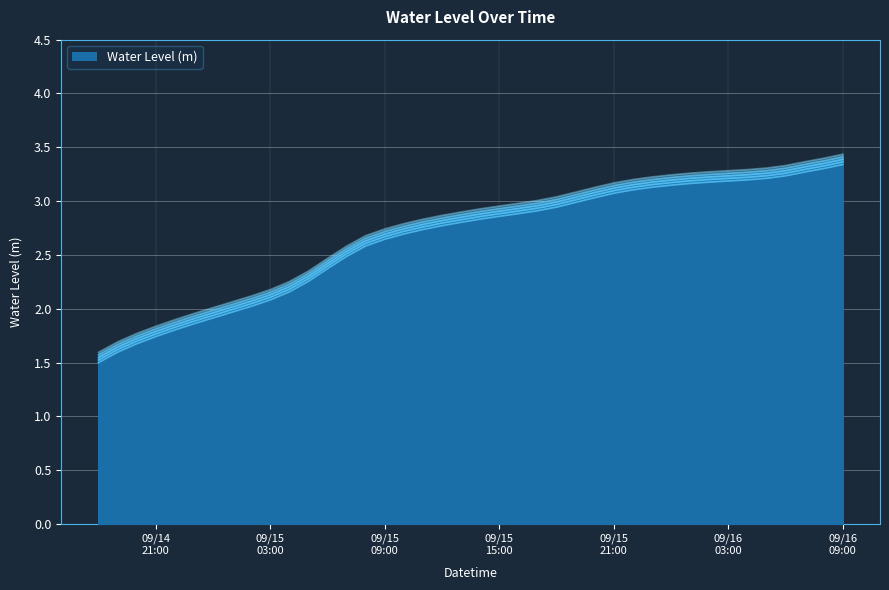

What is the greatest value displayed?

3.4